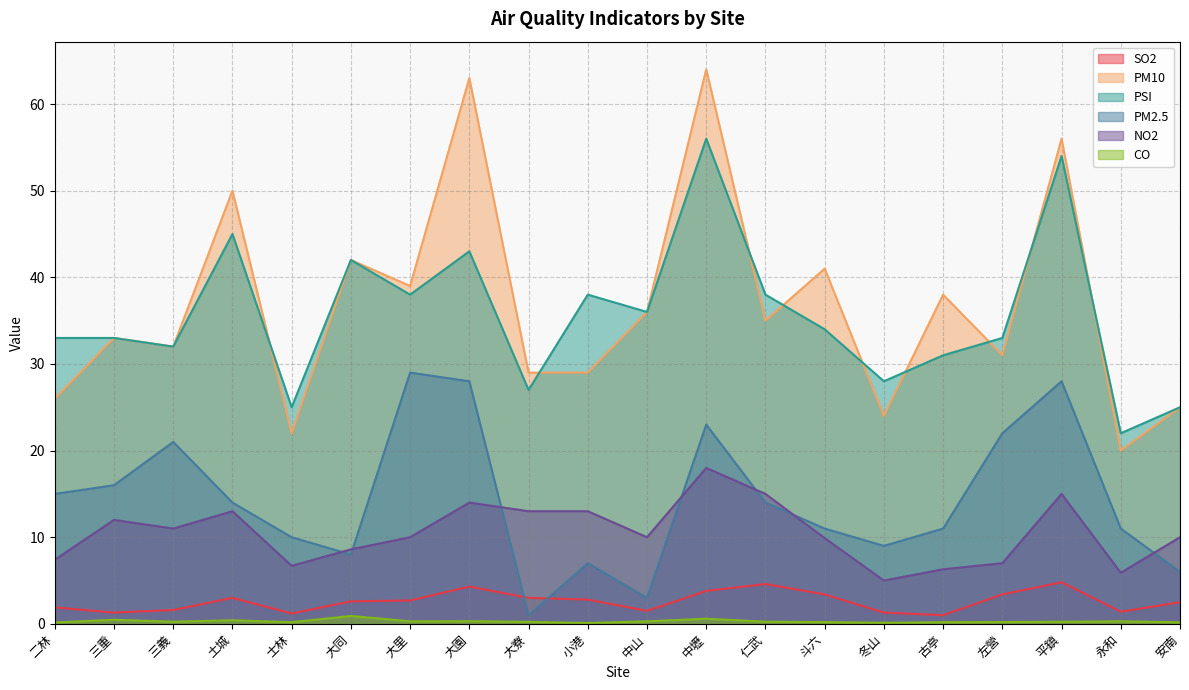

What is the minimum value for PM2.5?

1.0